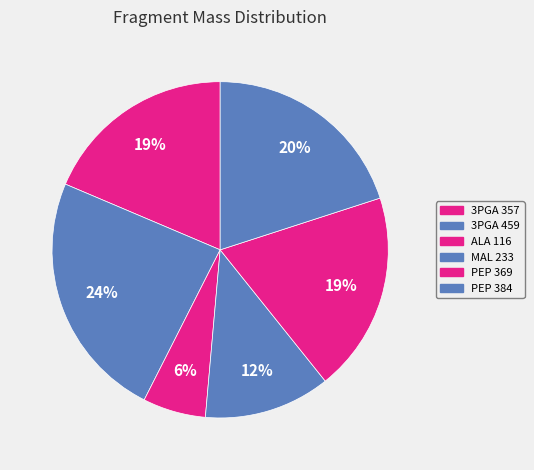

Is ALA 116 the majority of the pie?

No